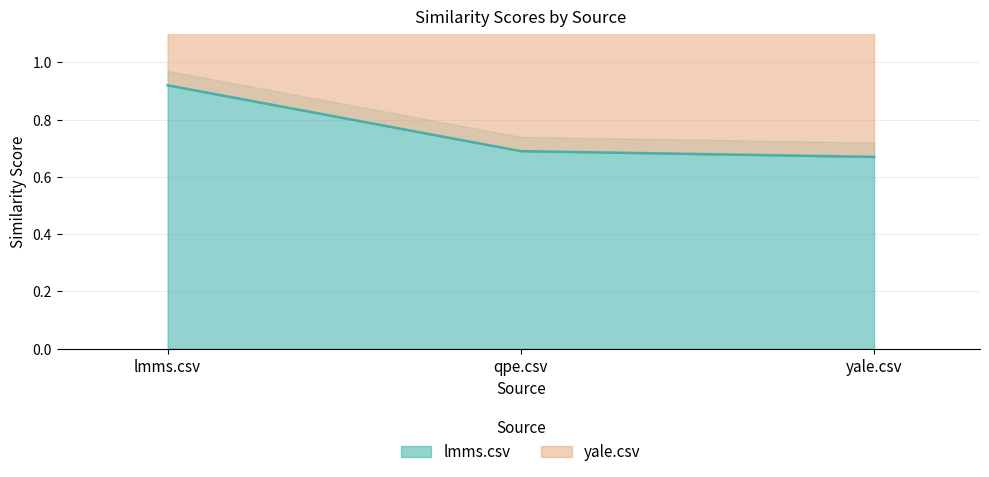

What is the minimum value shown in the chart?

0.7